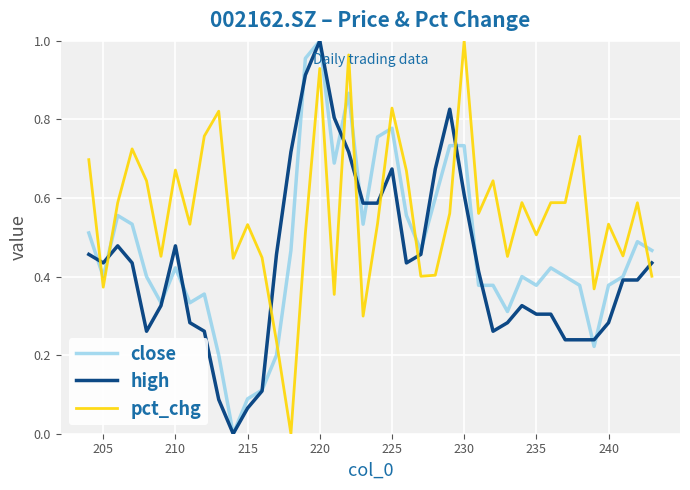

True or false: close has more than 2 interior local peaks.

True